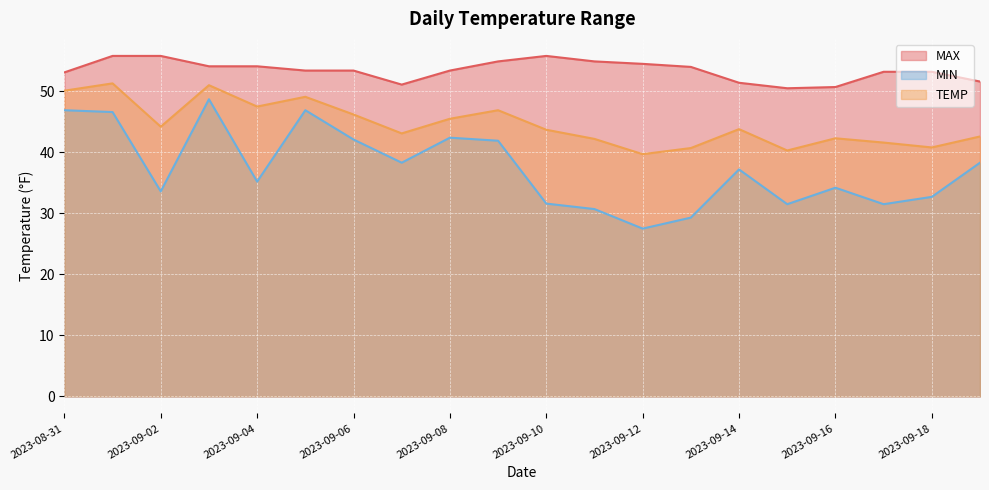

Does the chart display data point markers on the line(s)?

No